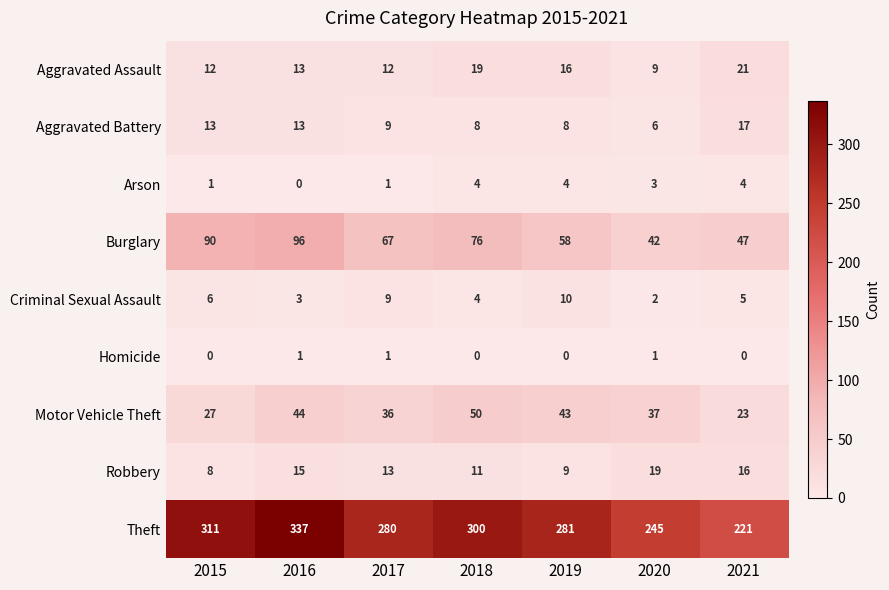

Which series has the largest total across all categories?

Theft